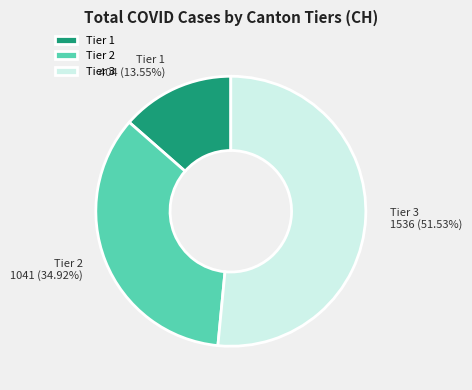

How many slices are in this pie chart?

3